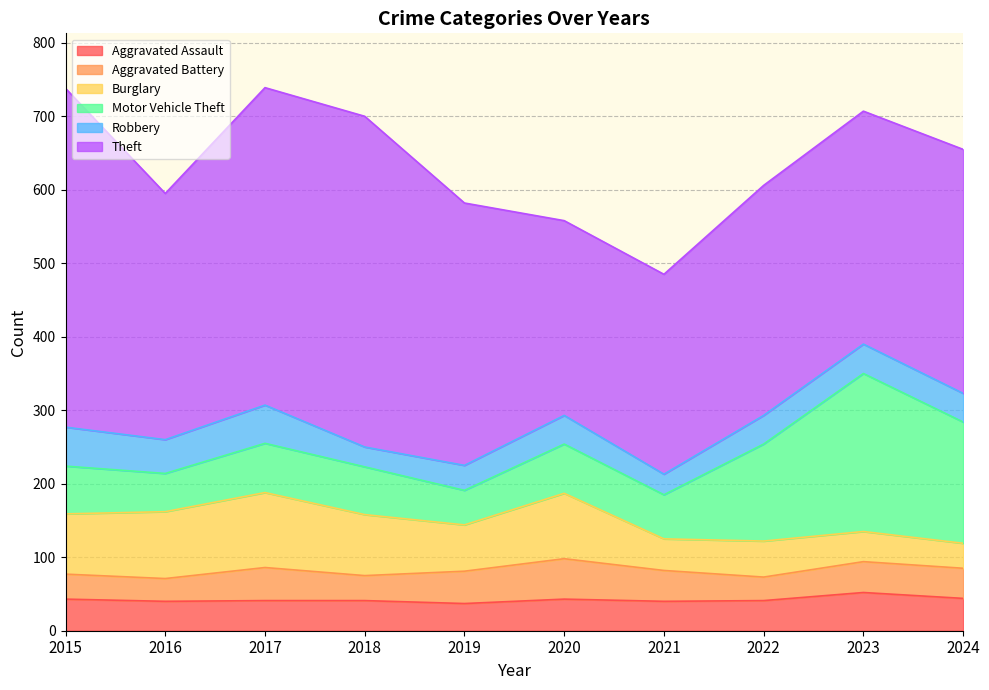

What is the difference between the maximum and second lowest values in the Robbery series?

25